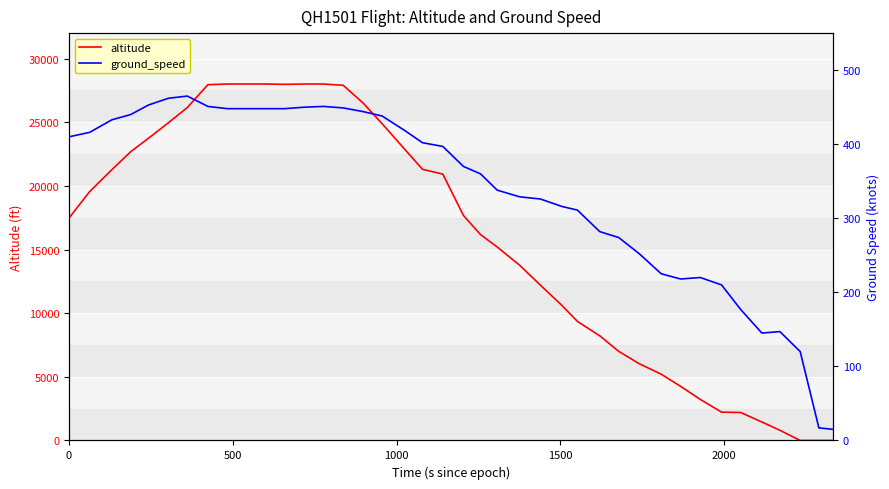

How many values in altitude are above zero?

37